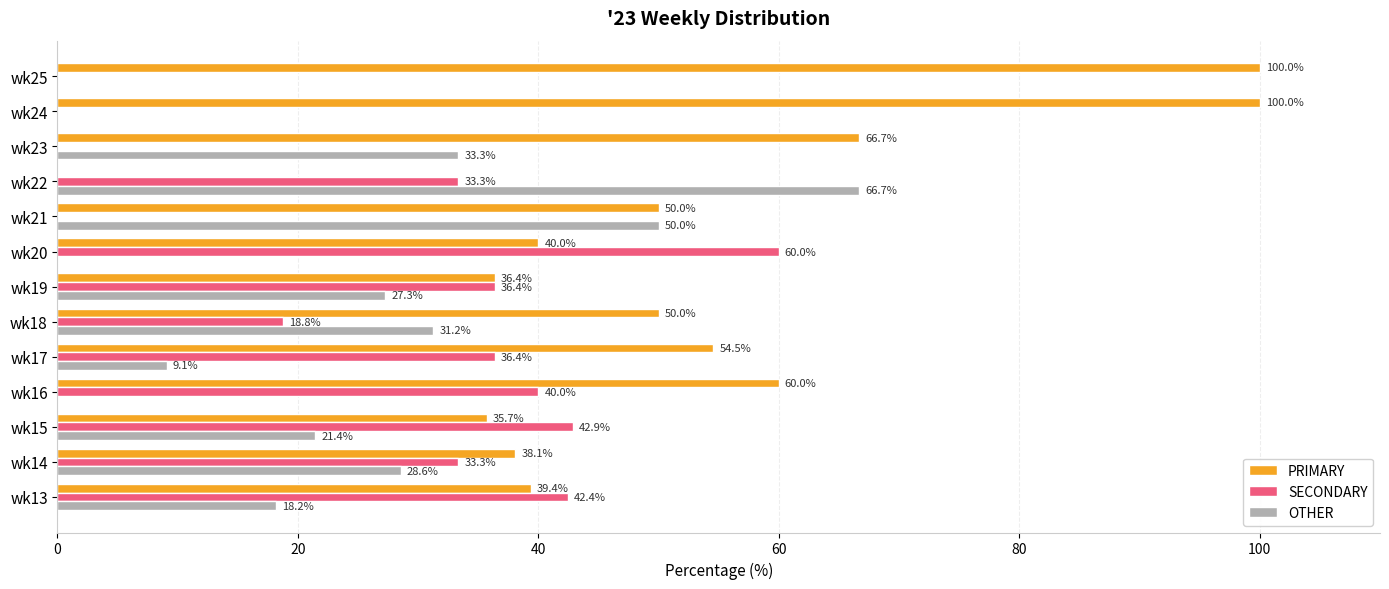

Which category has the highest value in the SECONDARY series?

wk20